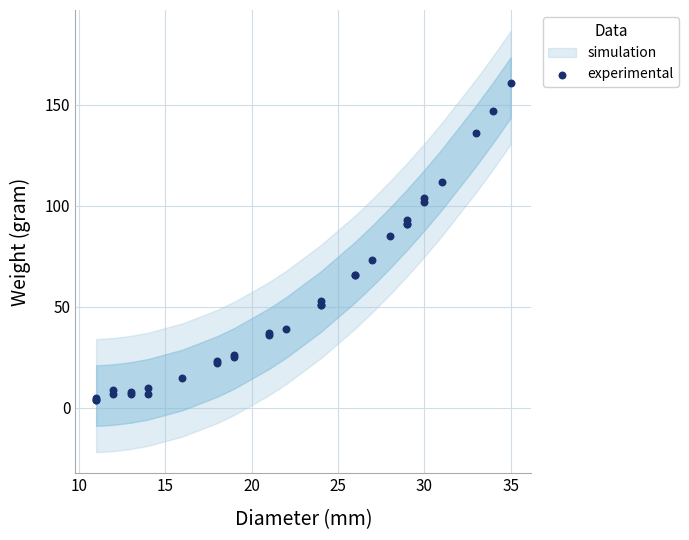

What Y value in the scatter plot is closest to 82?

85